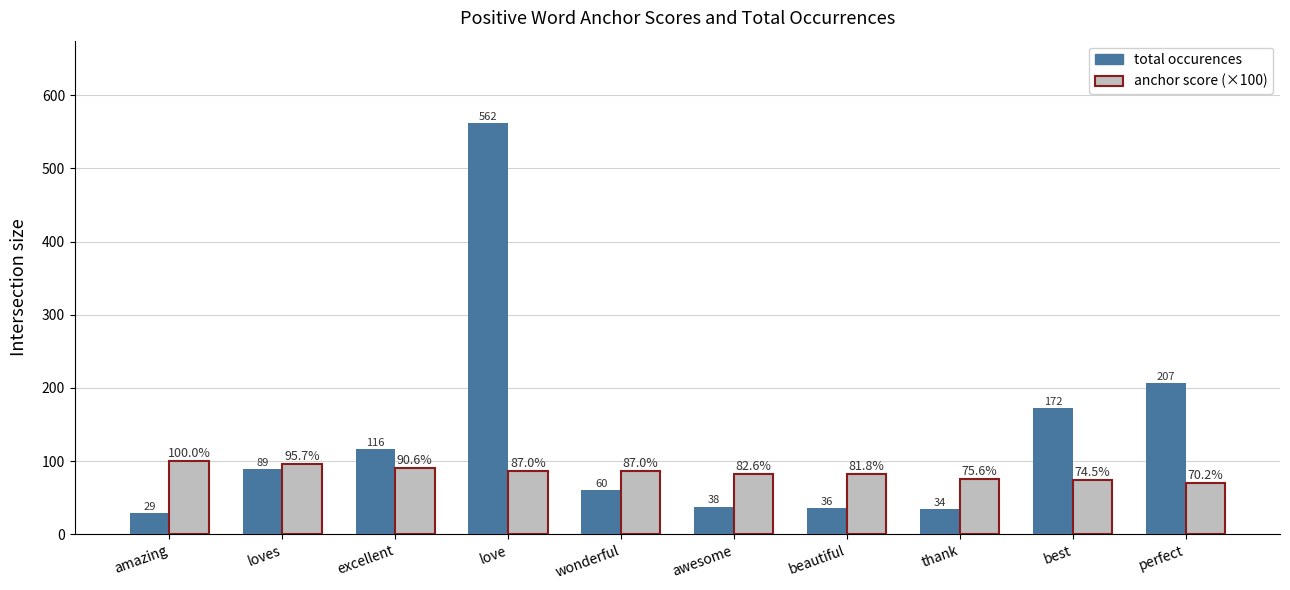

What is the label of the 3rd bar from the left?

excellent